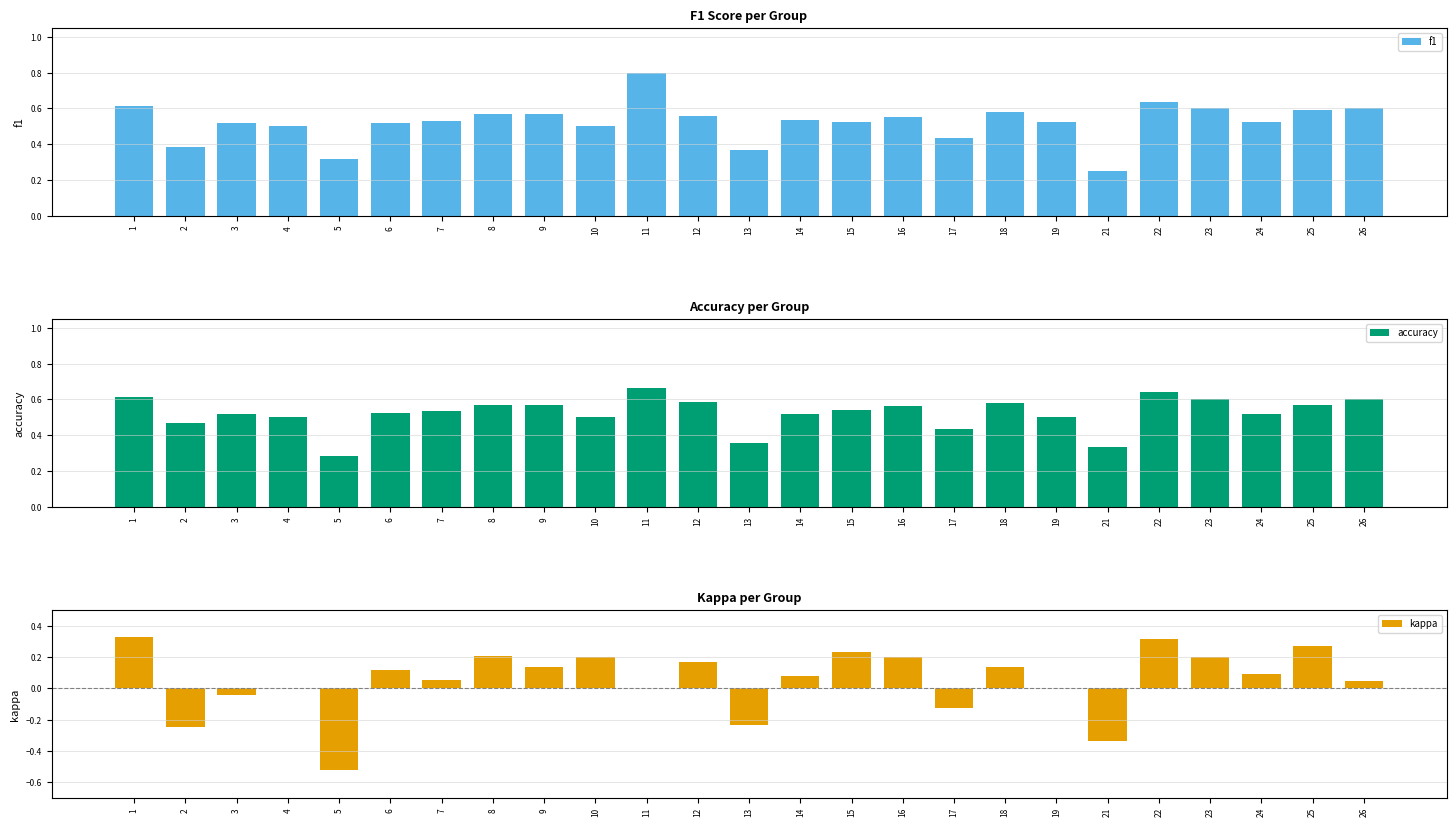

What are all the series names shown in the legend?

f1, accuracy, kappa